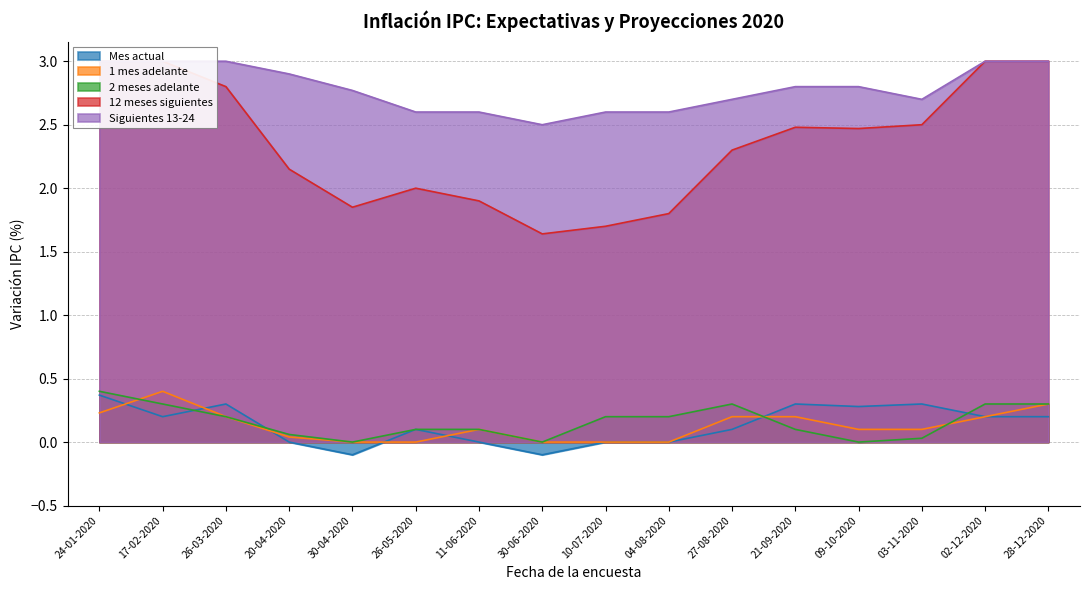

Between 04-08-2020 and 09-10-2020, which series saw the biggest shift?

12 meses siguientes